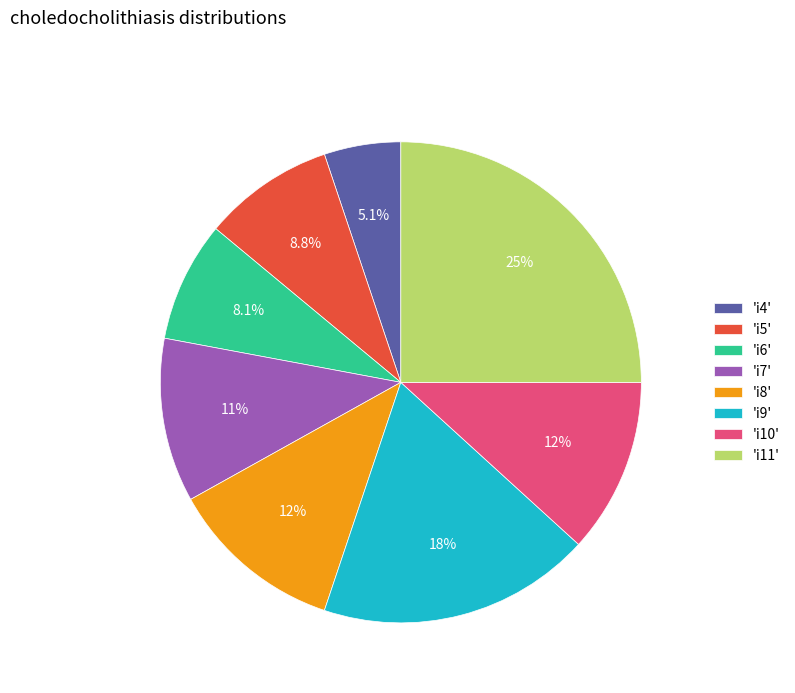

What is the smallest slice in the pie chart?

'i4'